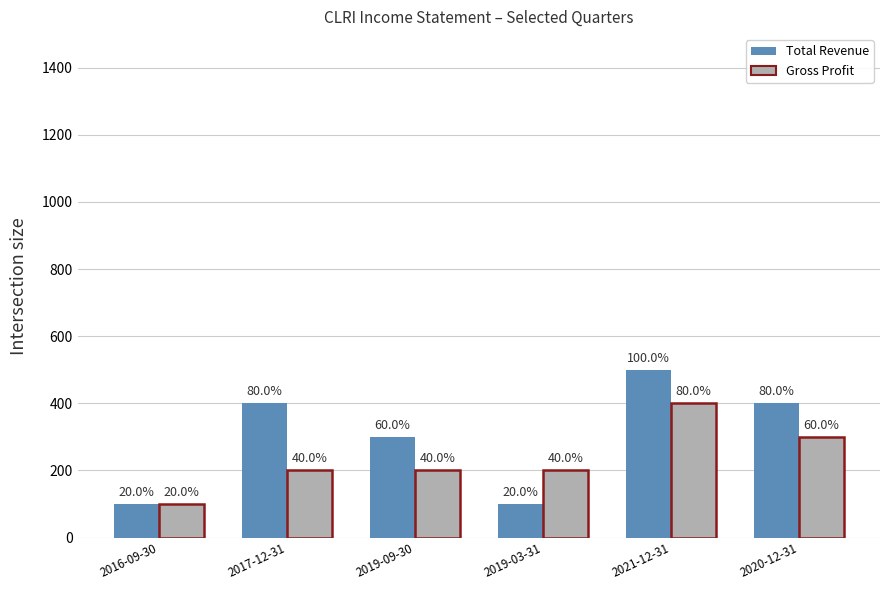

Where is Total Revenue nearest to the value 300?

2019-09-30